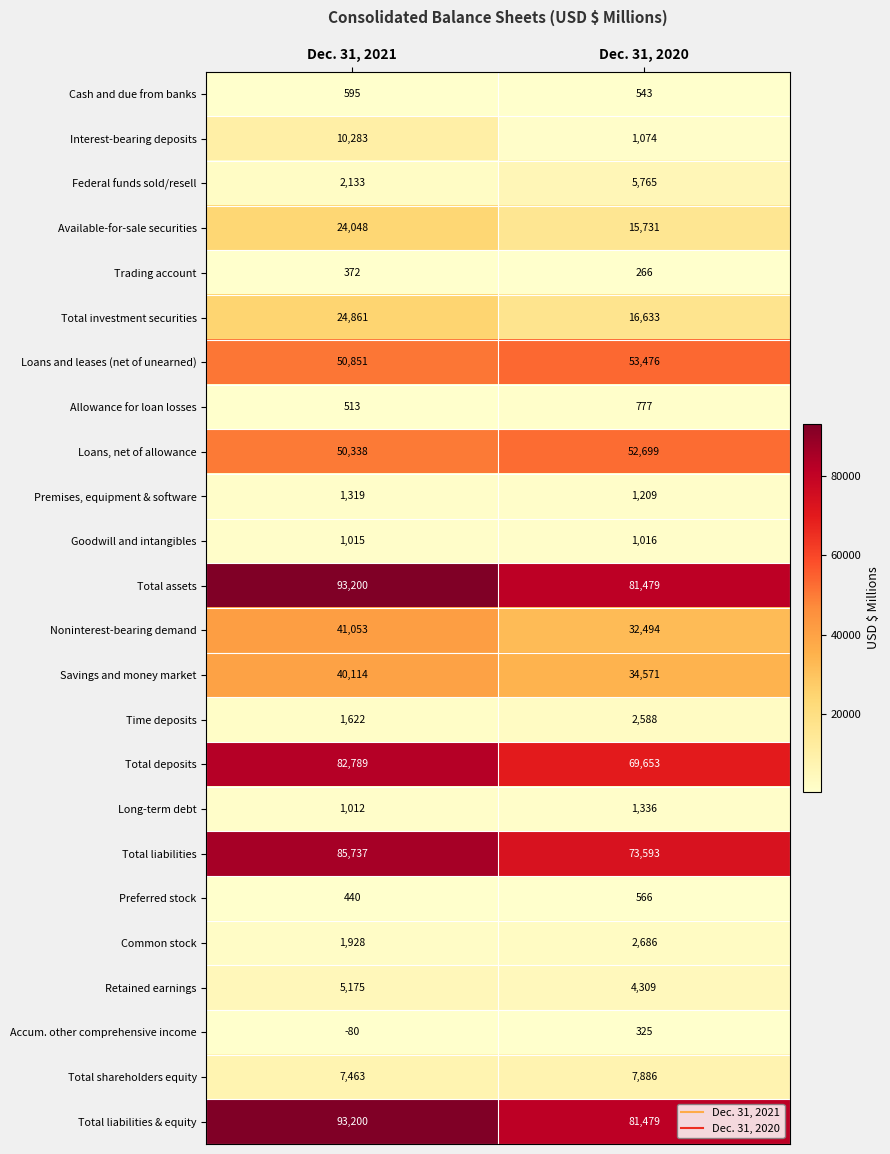

List the labels in order of Cash and due from banks value, smallest first.

Dec. 31, 2020, Dec. 31, 2021